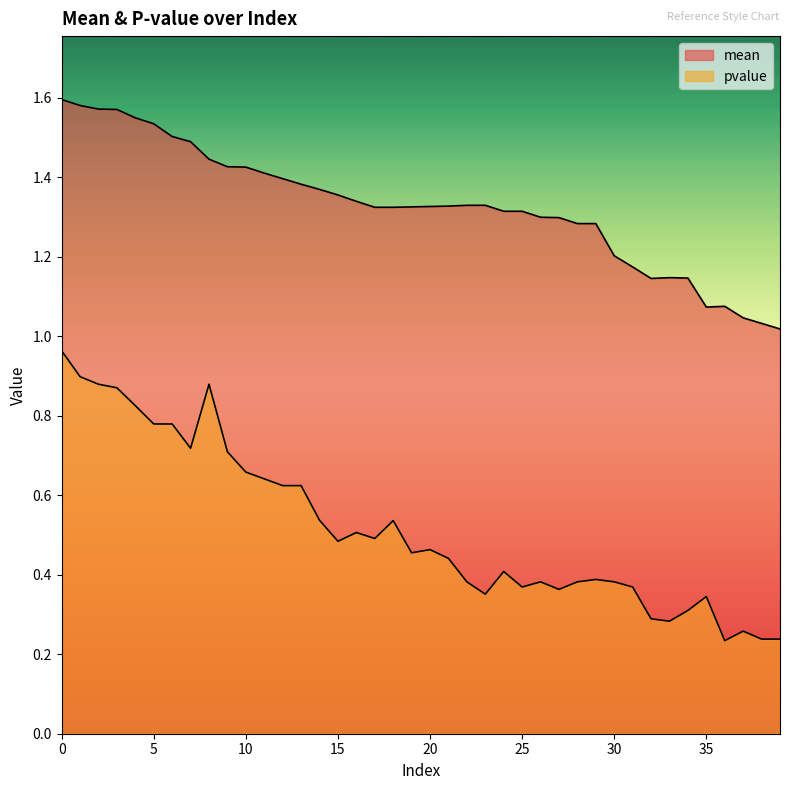

Where is mean nearest to the value 1?

39